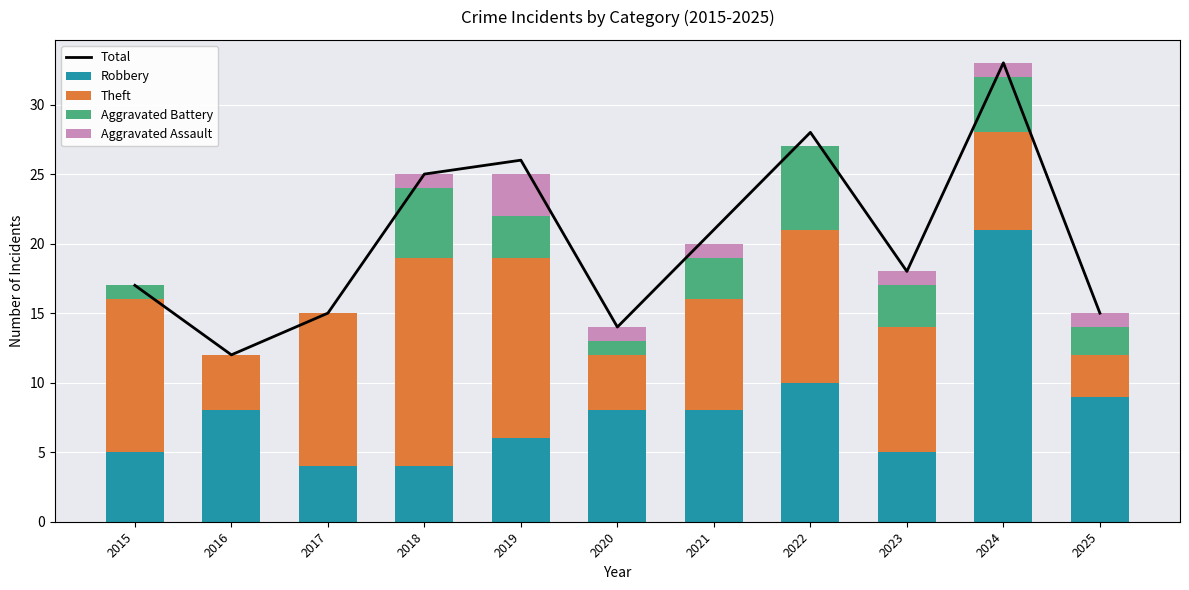

Reading left to right, what are all the values shown in this chart?

Total: 17	12	15	25	26	14	21	28	18	33	15
Robbery: 5	8	4	4	6	8	8	10	5	21	9
Theft: 11	4	11	15	13	4	8	11	9	7	3
Aggravated Battery: 1	0	0	5	3	1	3	6	3	4	2
Aggravated Assault: 0	0	0	1	3	1	1	0	1	1	1